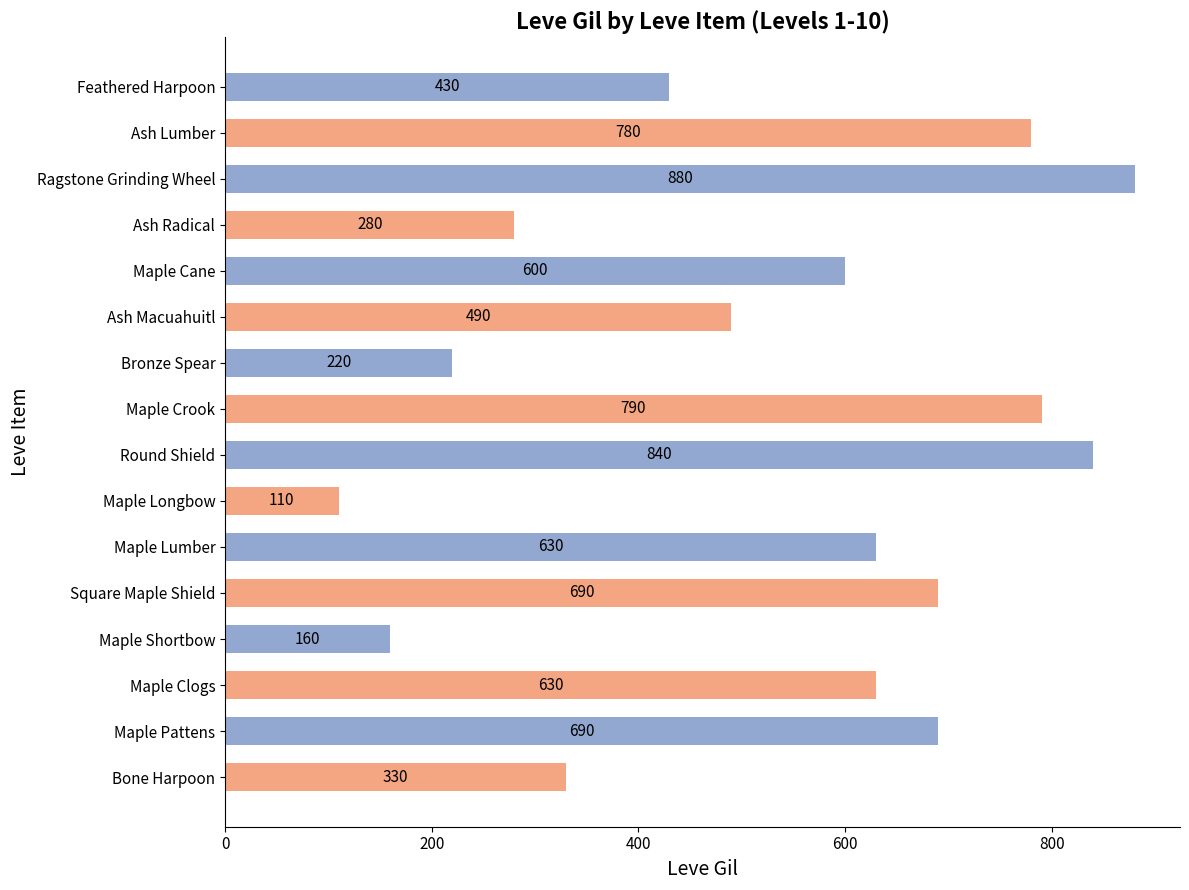

Approximately how many times larger is the value at Round Shield compared to Maple Longbow?

7.6